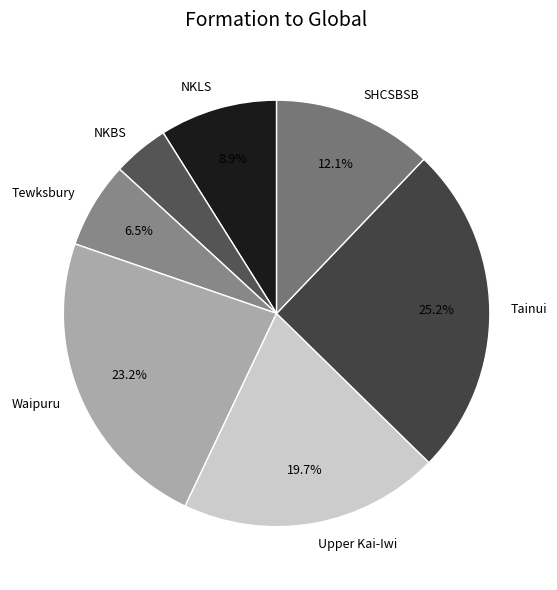

Rank the categories by value from highest to lowest.

Tainui, Waipuru, Upper Kai-Iwi, SHCSBSB, NKLS, Tewksbury, NKBS